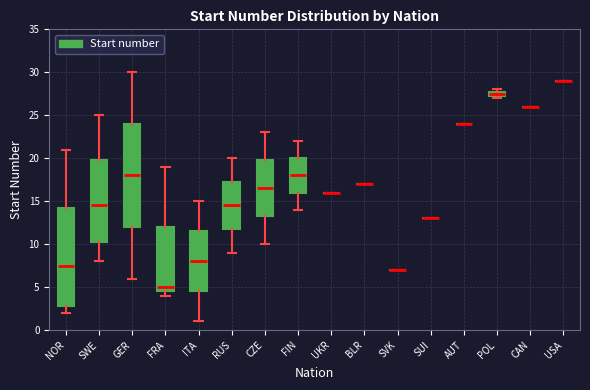

Comparing the boxes themselves (not the whiskers), which one is the tallest?

GER